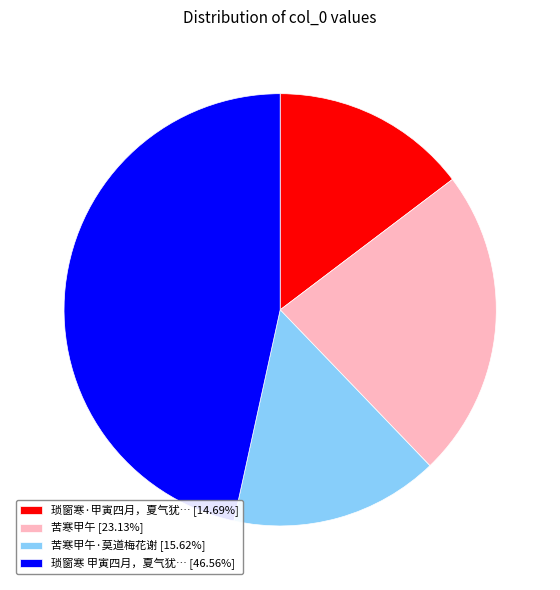

How many slices are in this pie chart?

4